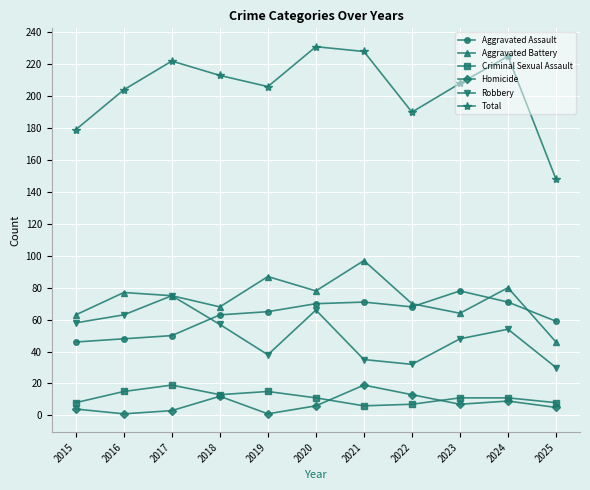

Which category has the highest value in the Aggravated Assault series?

2023